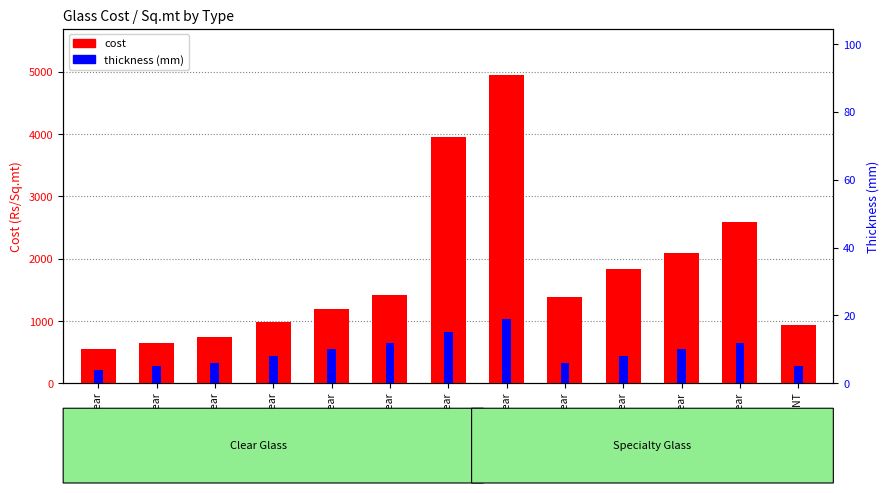

What is the smallest value displayed?

4